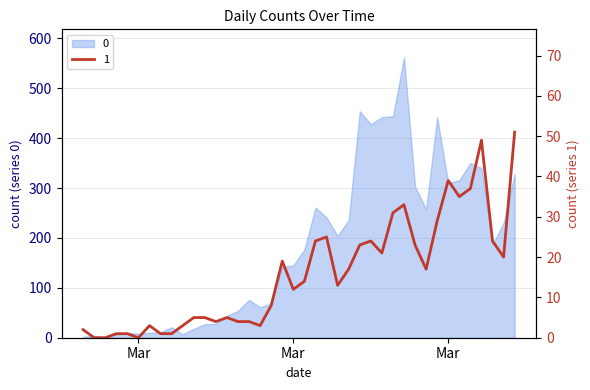

What is the difference between the 0 values at 2020-03-17 and 2020-03-24?

283